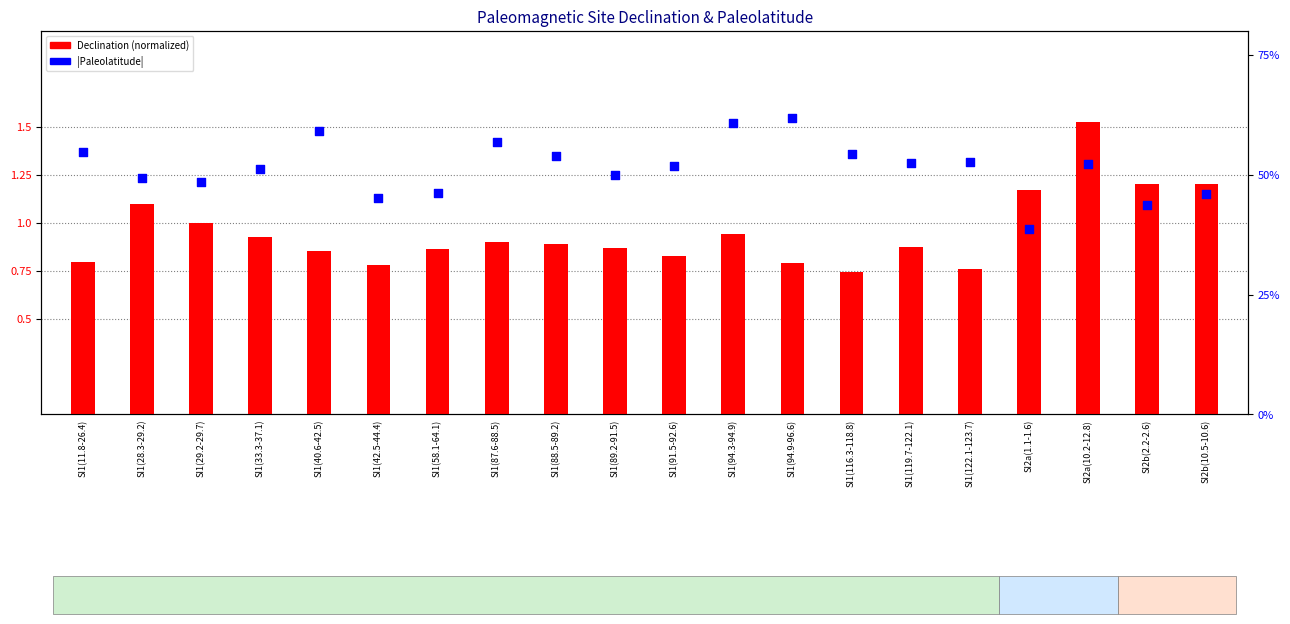

Which series reaches the minimum Y coordinate?

Declination (norm)